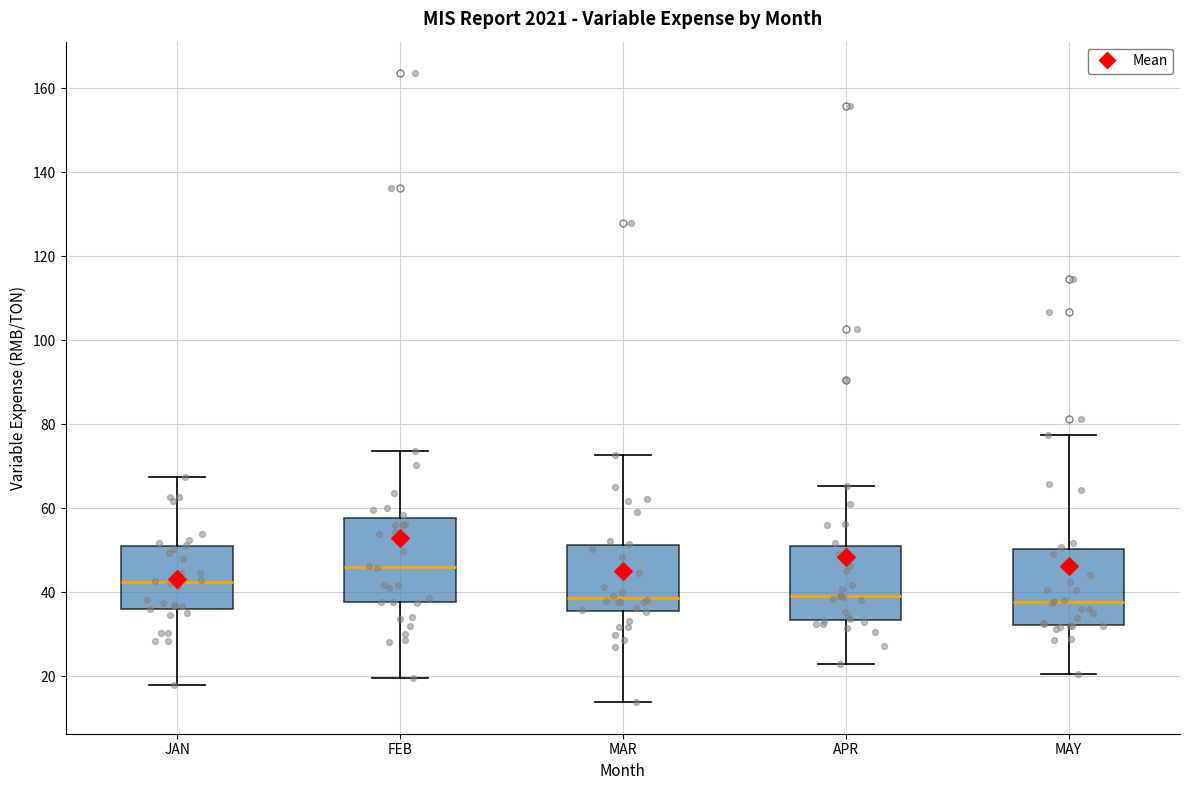

Reading left to right, read every box against the y-axis: the position of its median line, the range the box covers, and the ends of its whiskers. The values are not printed on the chart, so give them approximately, as read against the axis.

JAN: median 42, box 36 to 50, whiskers 18 to 68
FEB: median 46, box 38 to 58, whiskers 20 to 74
MAR: median 38, box 36 to 52, whiskers 14 to 72
APR: median 40, box 34 to 52, whiskers 24 to 66
MAY: median 38, box 32 to 50, whiskers 20 to 78